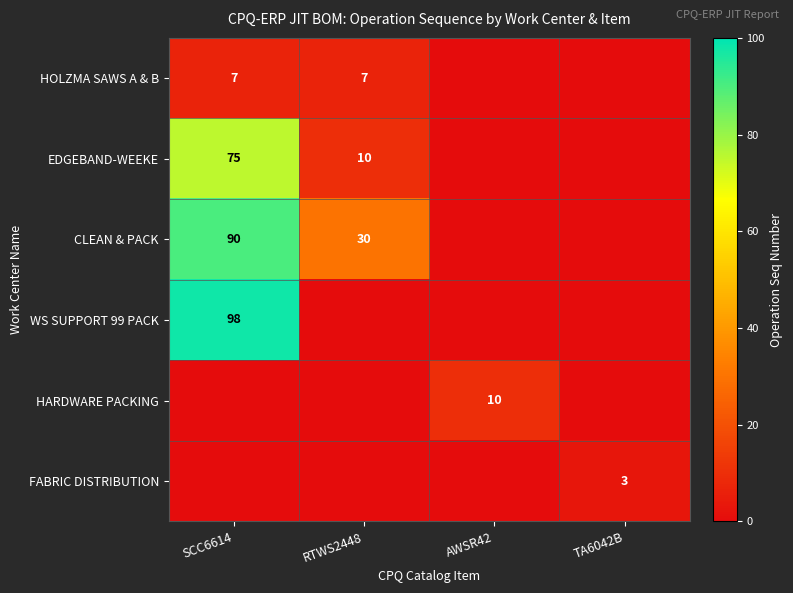

The value of EDGEBAND-WEEKE at RTWS2448 is 10. True or false?

True